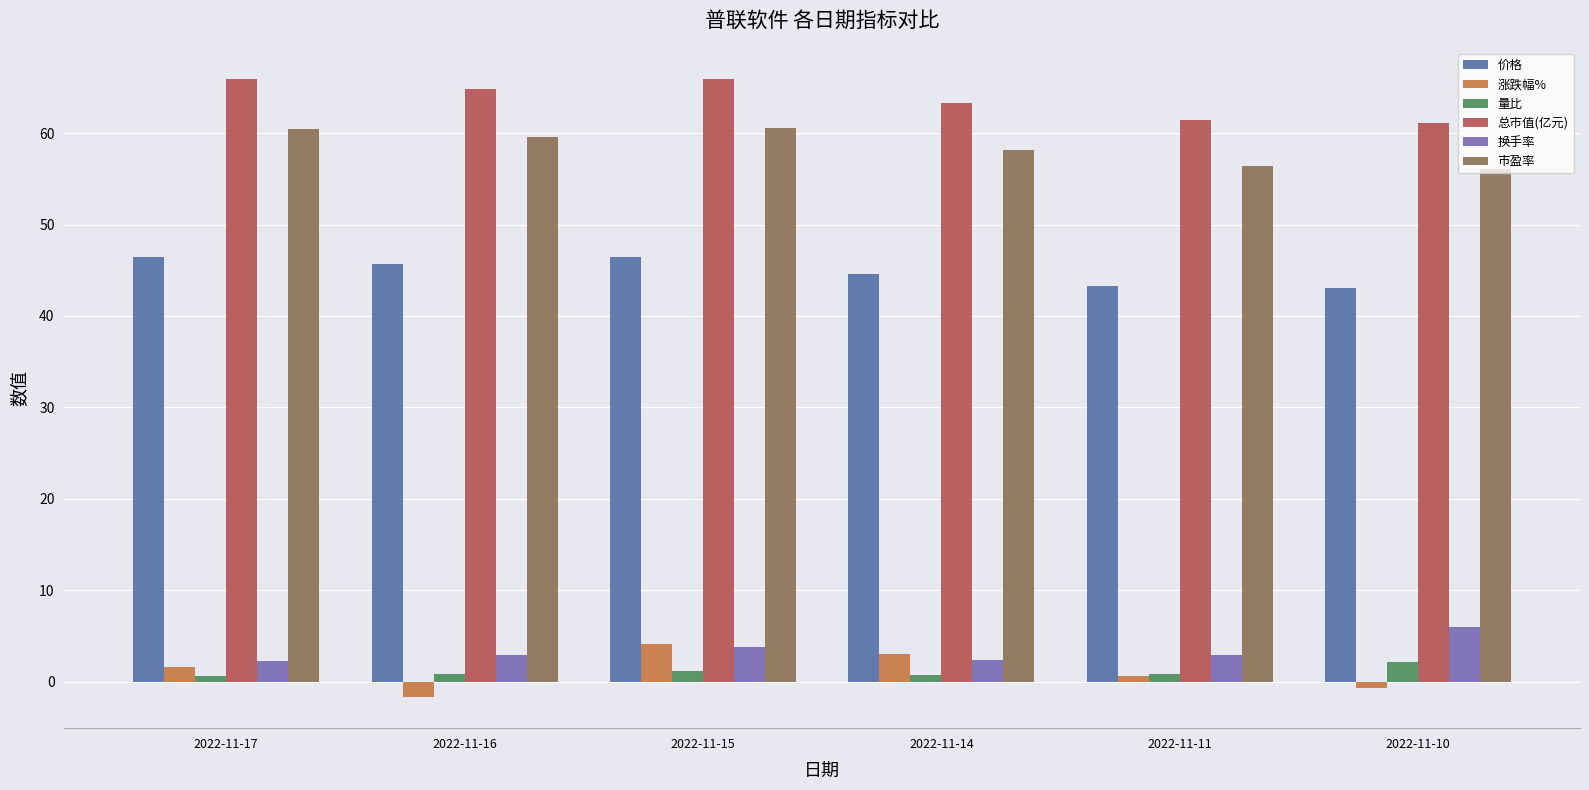

Which series has the widest spread of values?

涨跌幅%